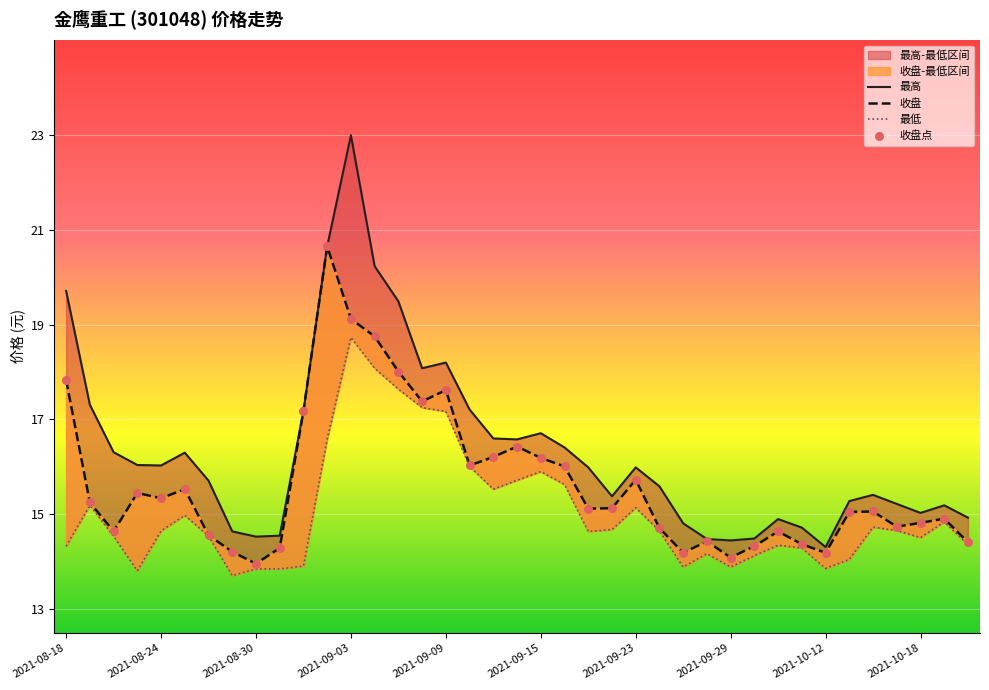

Which series has the largest total across all categories?

最高